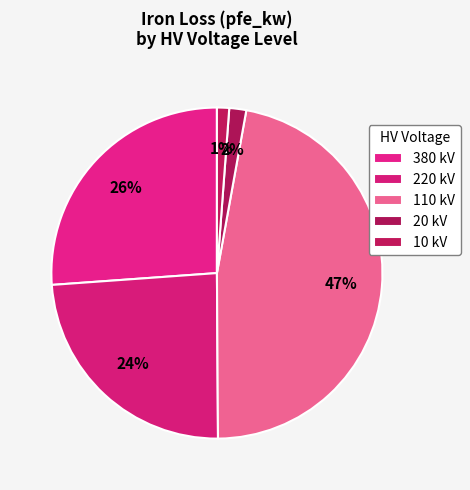

Count the number of slices in the pie.

5